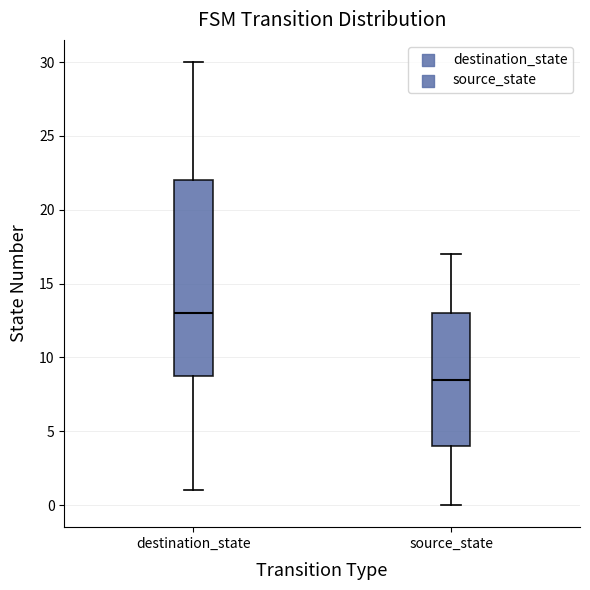

Which box is the tallest, from its lower edge to its upper edge?

destination_state